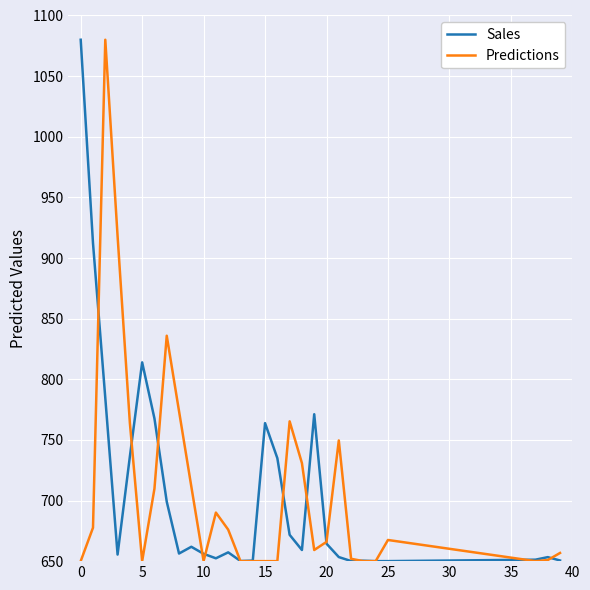

What is the lowest value of the Sales series?

650.0